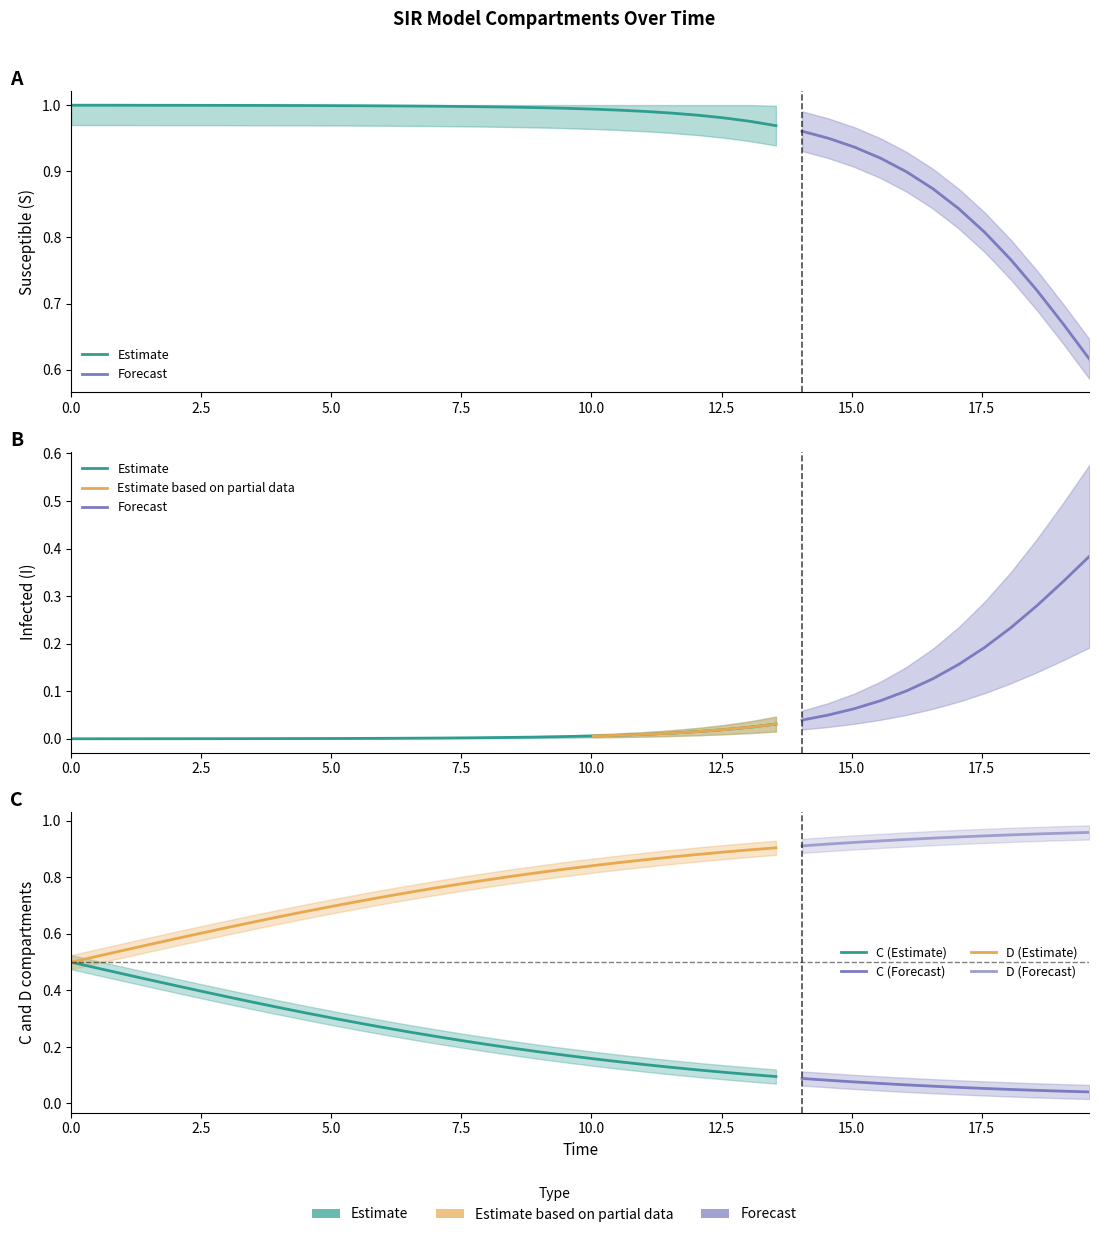

What is the greatest value displayed?

1.0